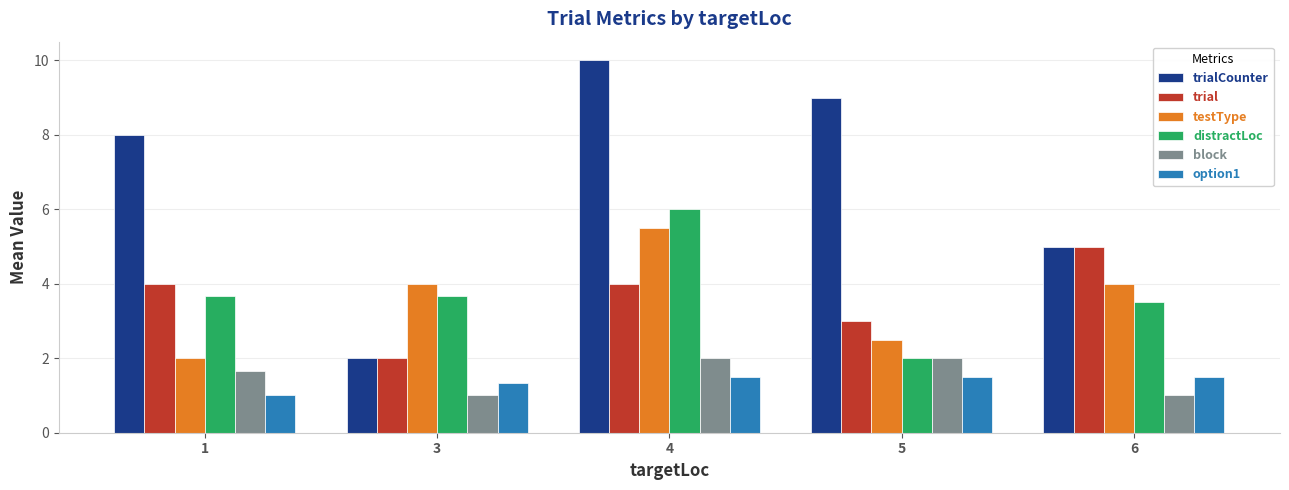

Reading right to left, what are all the values shown in this chart?

trialCounter: 6=5.0	5=9.0	4=10.0	3=2.0	1=8.0
trial: 6=5.0	5=3.0	4=4.0	3=2.0	1=4.0
testType: 6=4.0	5=2.5	4=5.5	3=4.0	1=2.0
distractLoc: 6=3.5	5=2.0	4=6.0	3=3.7	1=3.7
block: 6=1.0	5=2.0	4=2.0	3=1.0	1=1.7
option1: 6=1.5	5=1.5	4=1.5	3=1.3	1=1.0